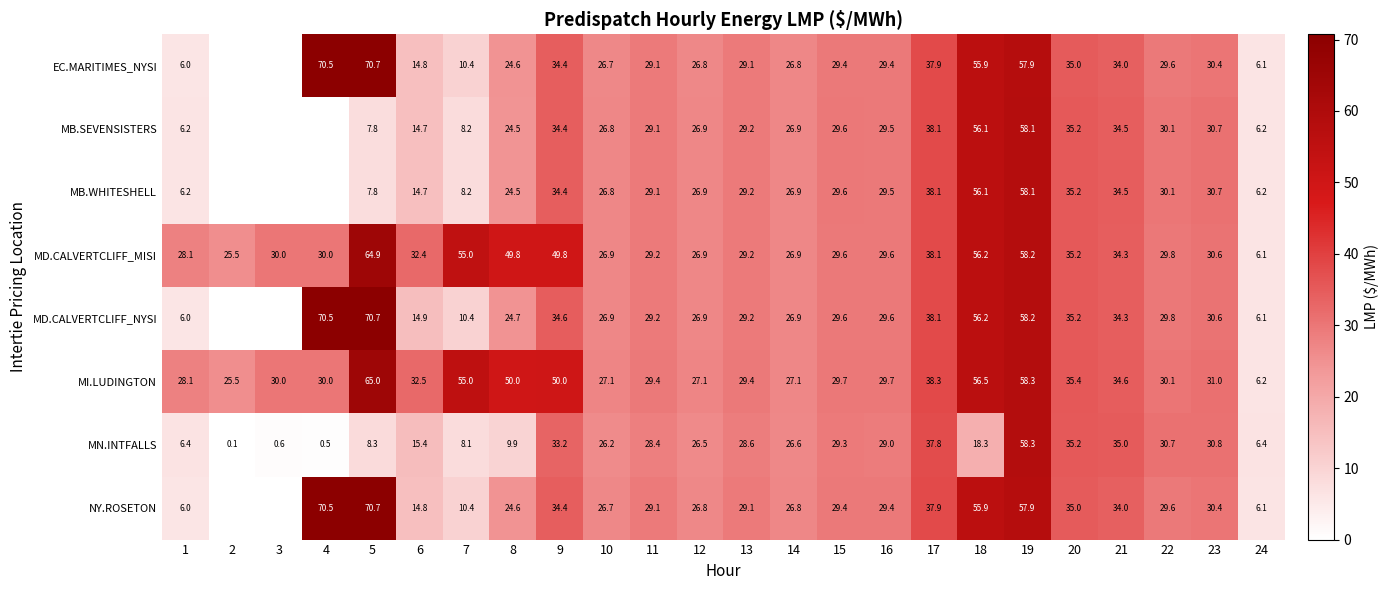

What is the difference between the highest and lowest values at 22?

1.1